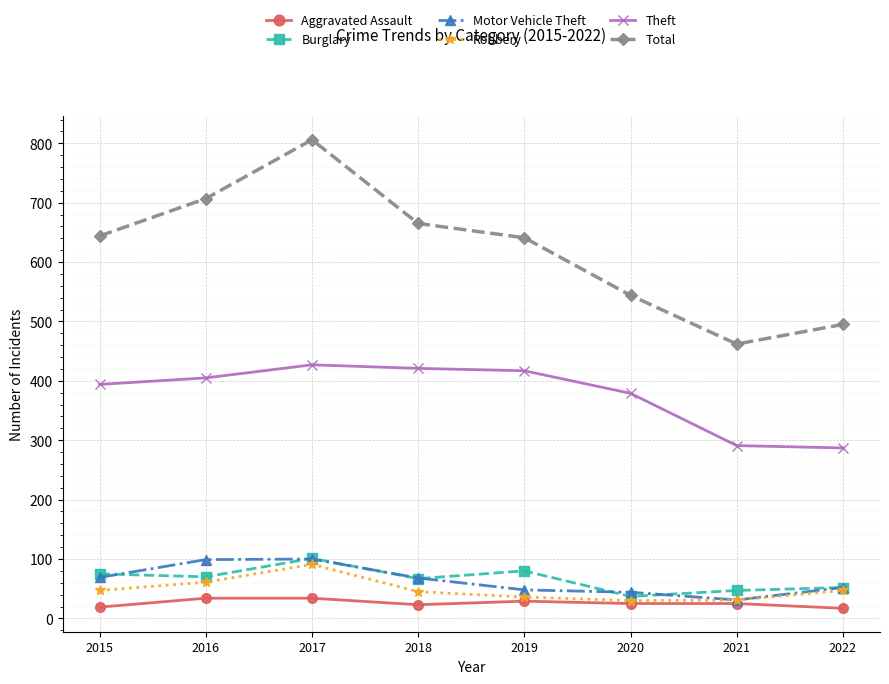

Which series has the widest spread of values?

Total